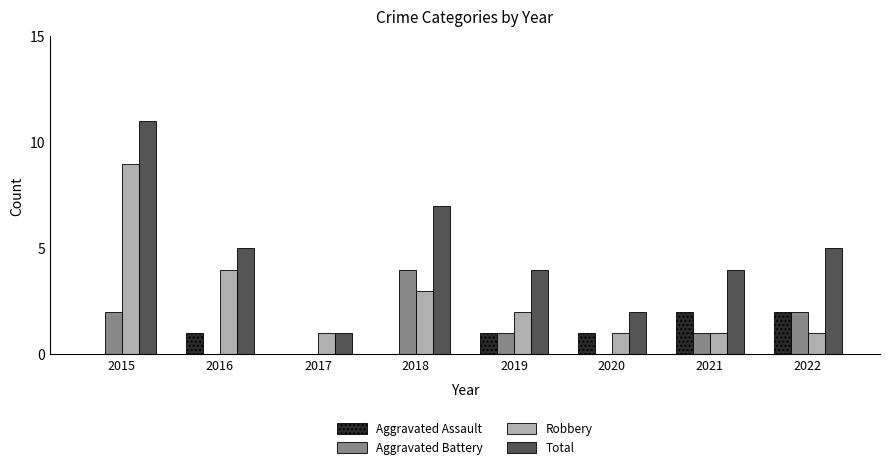

At which category is the sum across all series the highest?

2015